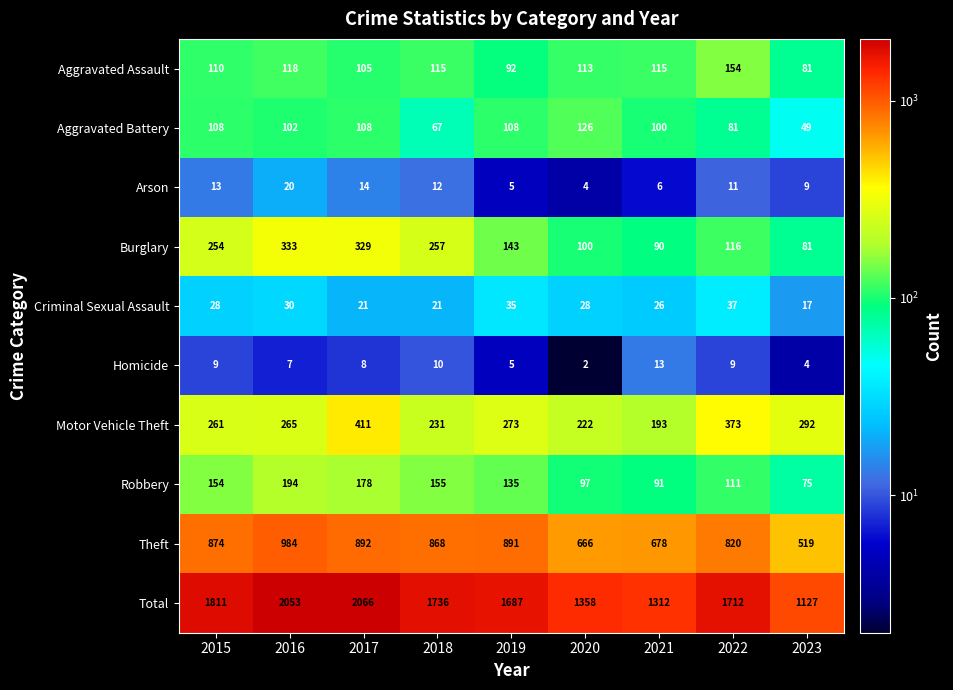

Which series has the largest total across all categories?

Total